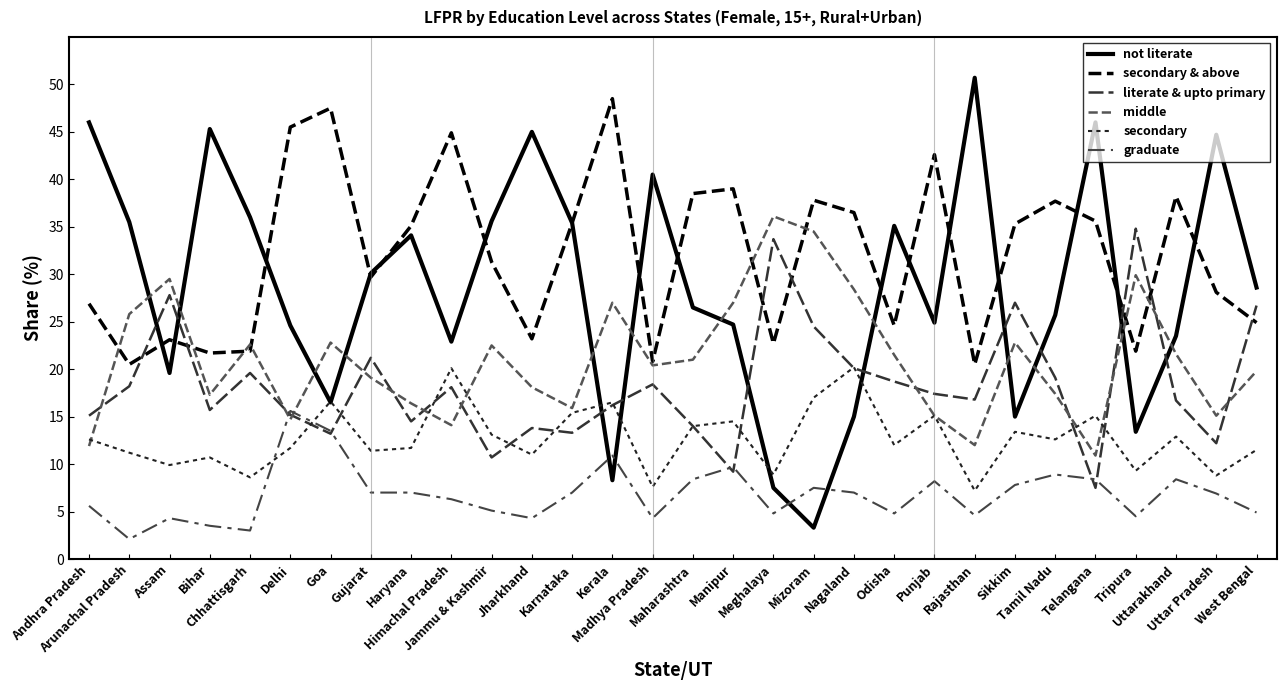

Where is the first local maximum for secondary & above?

Assam